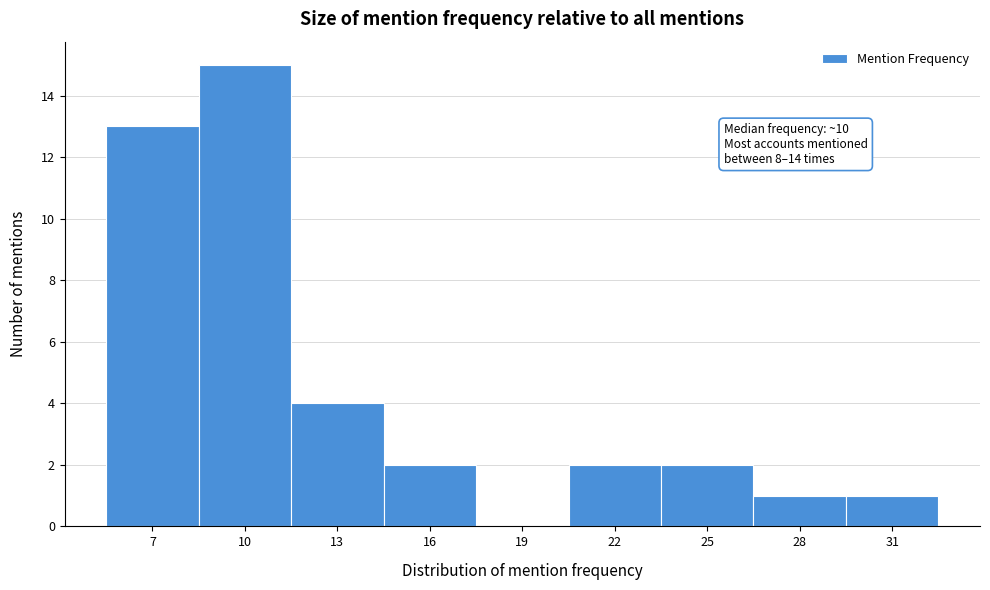

Reading left to right, transcribe all the data shown in this chart.

7=13	10=15	13=4	16=2	19=0	22=2	25=2	28=1	31=1